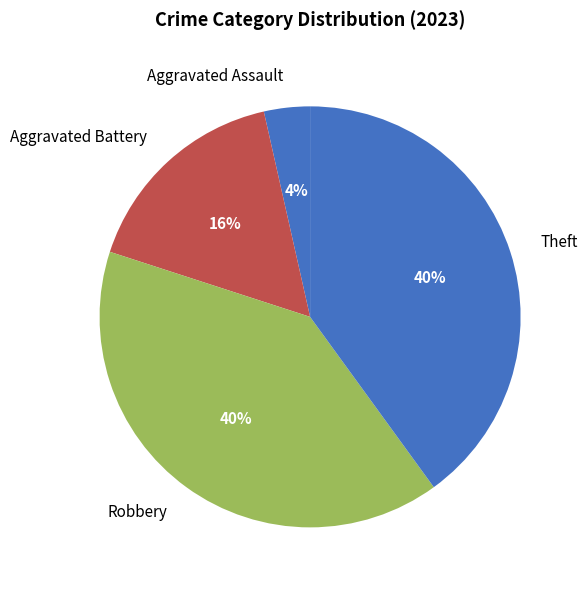

True or false: Aggravated Assault accounts for 4% of the total.

True